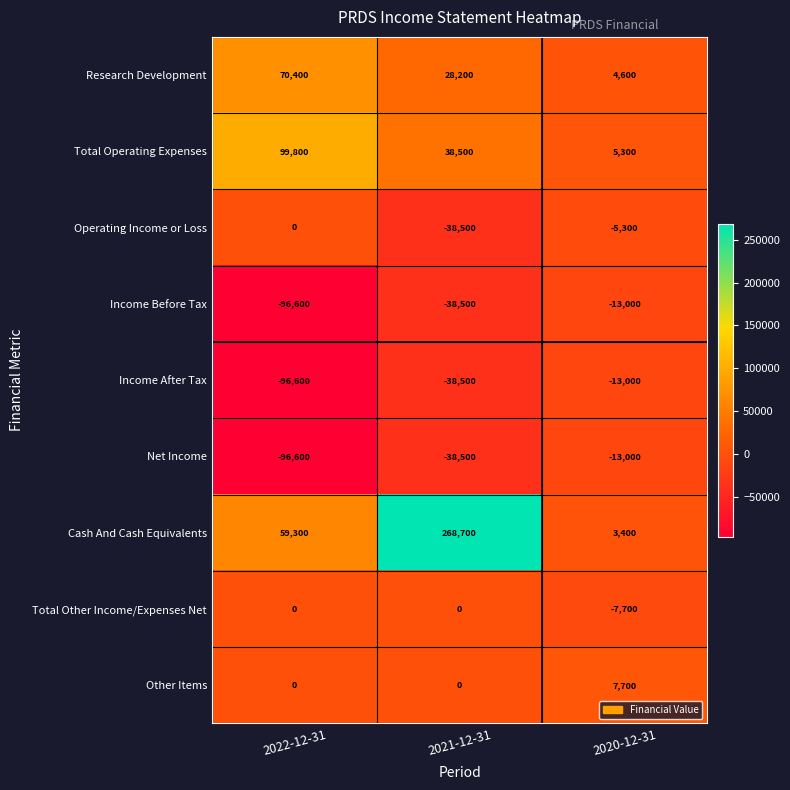

Which category has the lowest value across all series?

2022-12-31